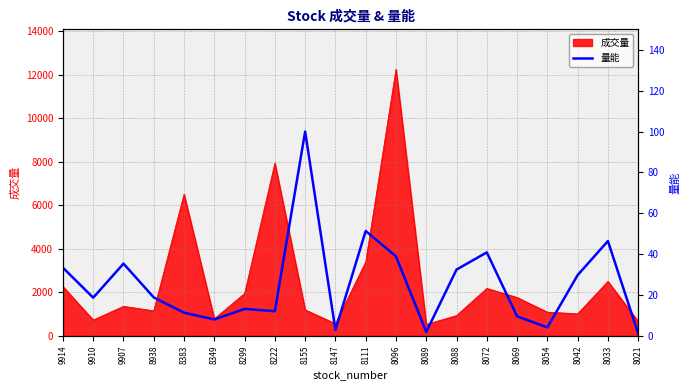

How many points are lower than both their immediate neighbors (excluding endpoints)?

6